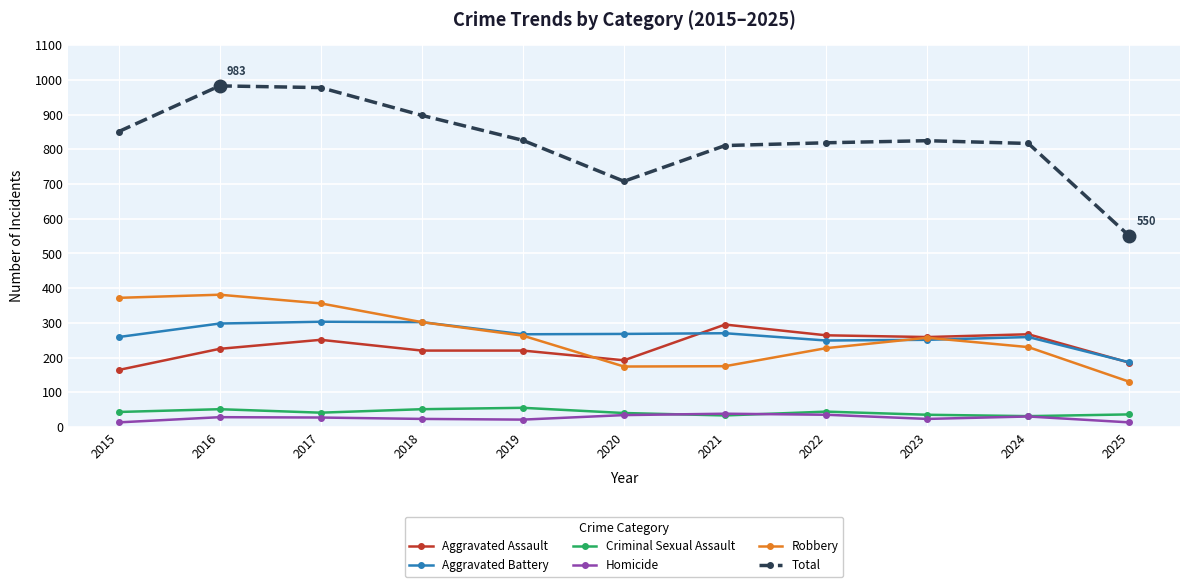

How many categories are shown in the chart?

11